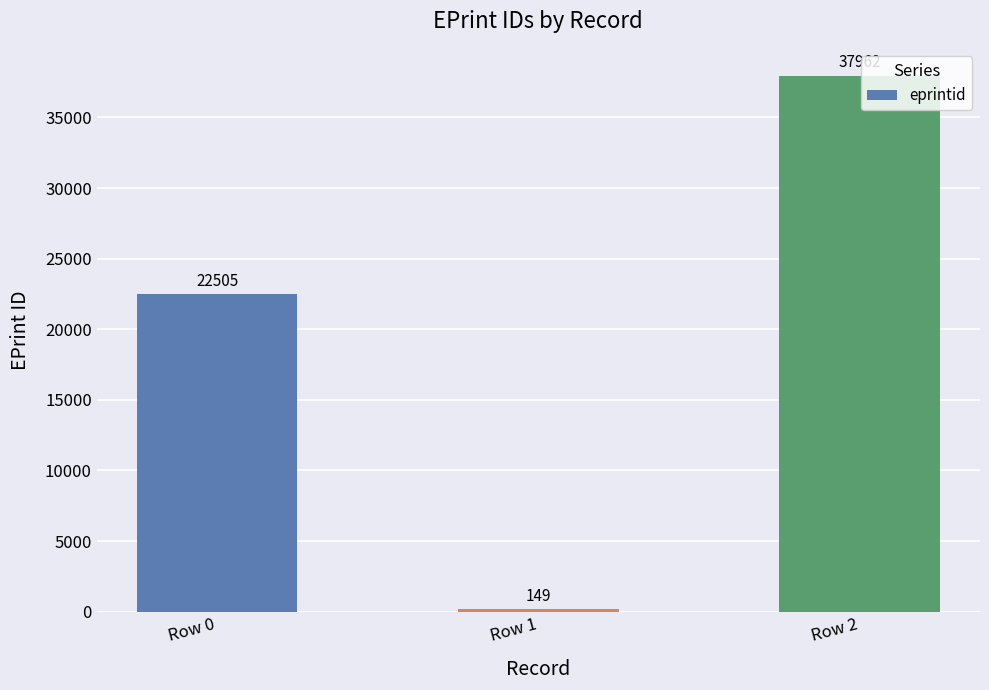

How many bars are there in total?

3